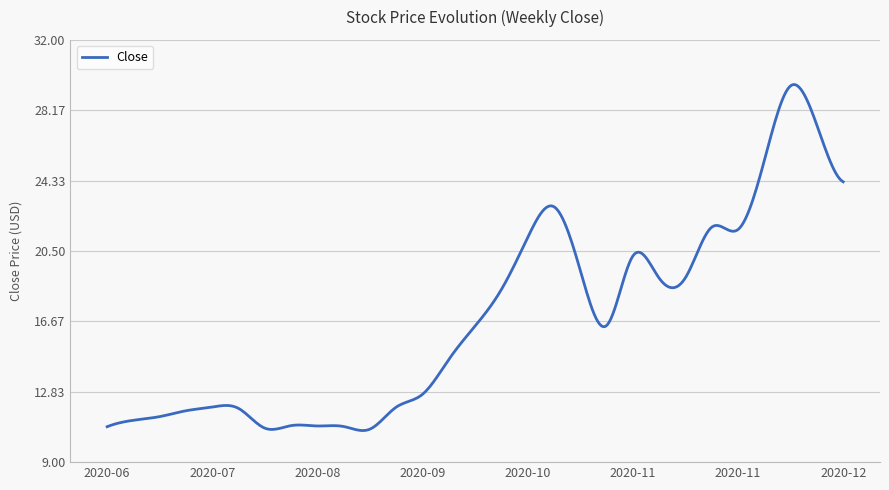

True or false: the data has more than 0 interior local peaks.

True